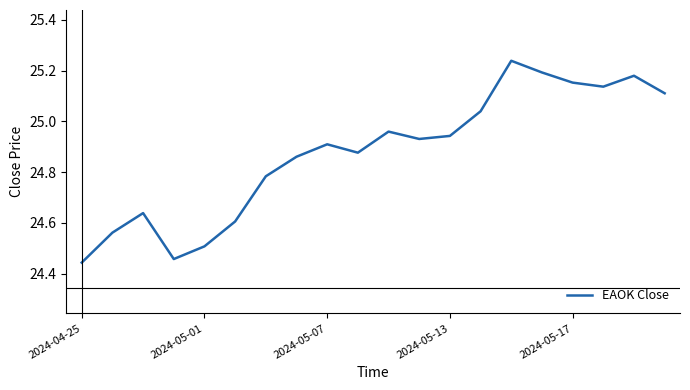

How many lines are shown in the chart?

1